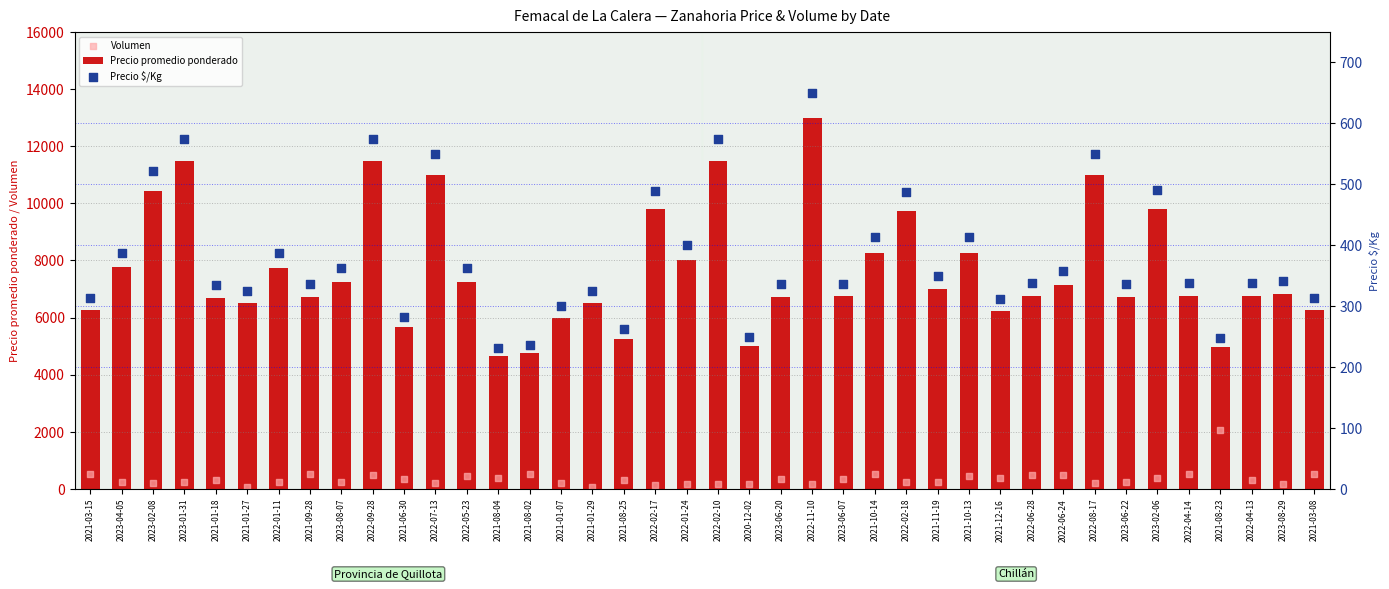

What are all the series names shown in the legend?

Precio promedio ponderado, Volumen, Precio $/Kg